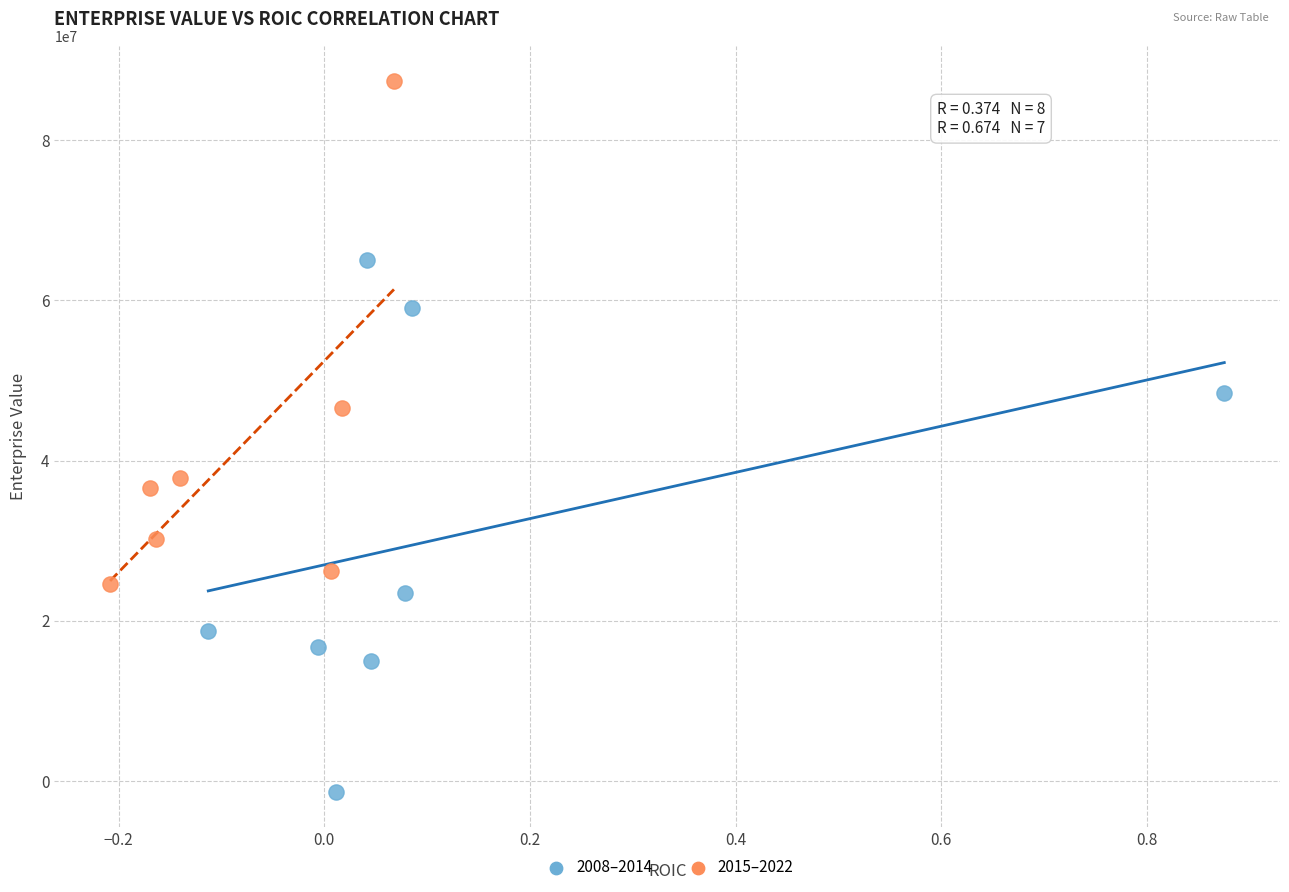

Which series reaches the maximum Y coordinate?

2015–2022